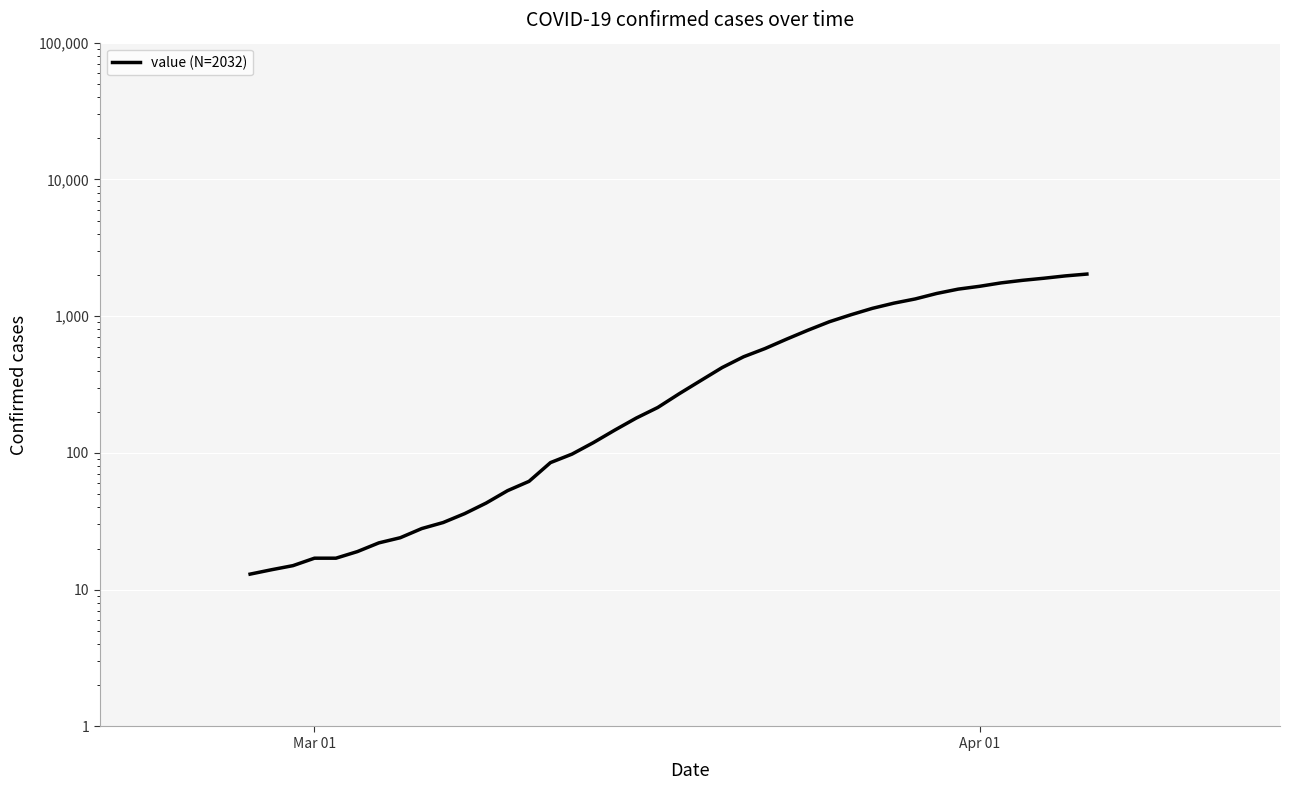

Reading left to right, list all the values displayed in this chart.

13	14	15	17	17	19	22	24	28	31	36	43	53	62	85	98	119	147	180	215	271	338	421	505	580	679	790	911	1024	1141	1245	1337	1466	1577	1654	1752	1829	1895	1971	2032